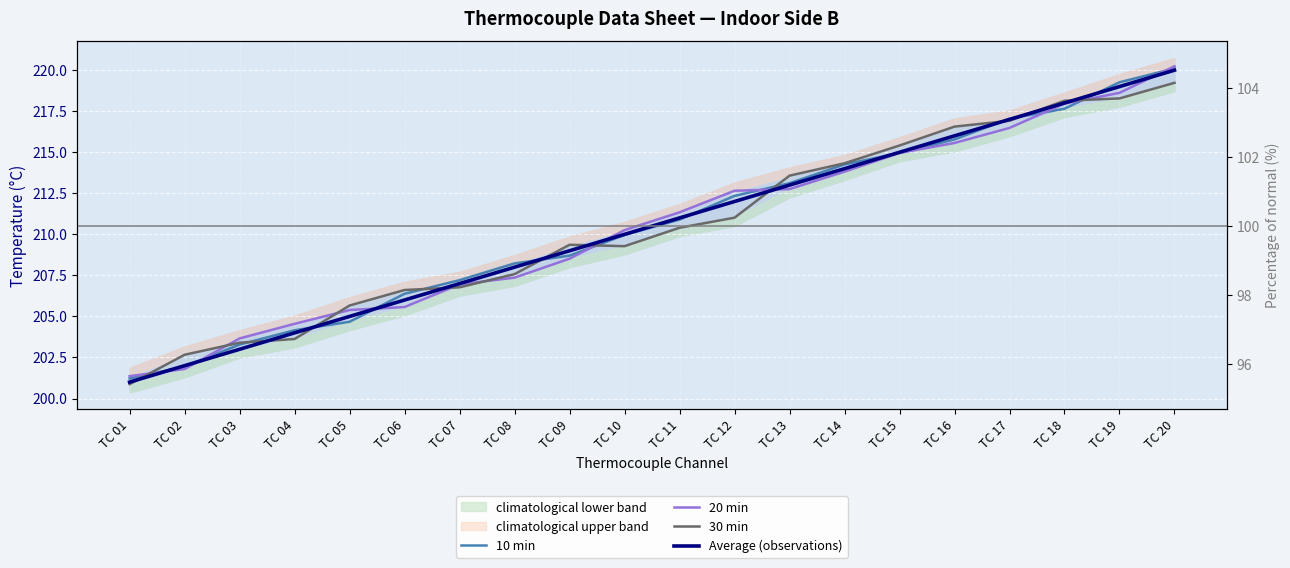

Between TC 08 and TC 13, which series saw the biggest shift?

30 min